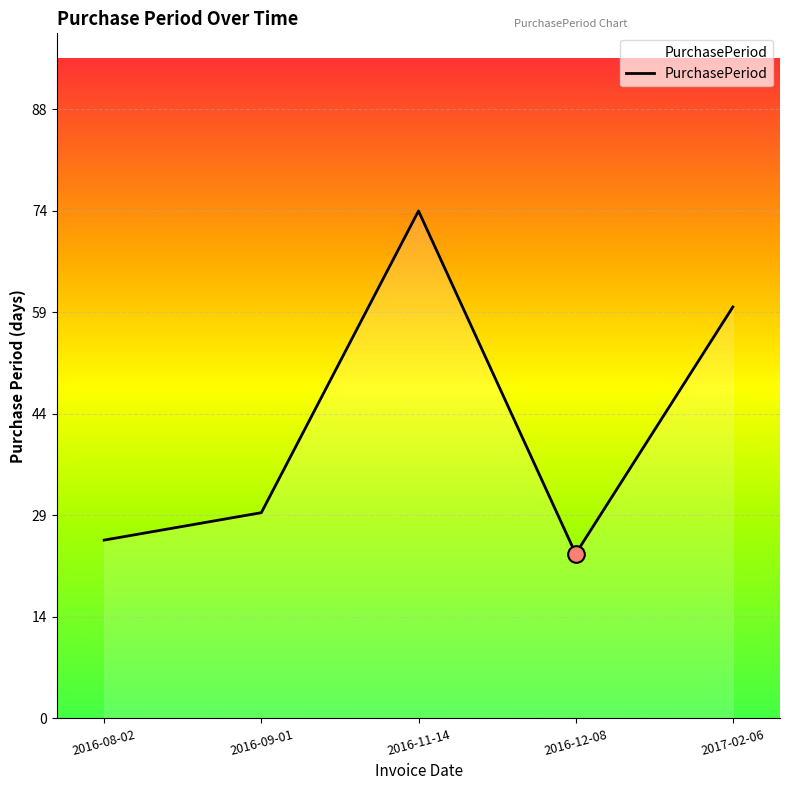

At which category does the chart reach its peak across all series?

2016-11-14